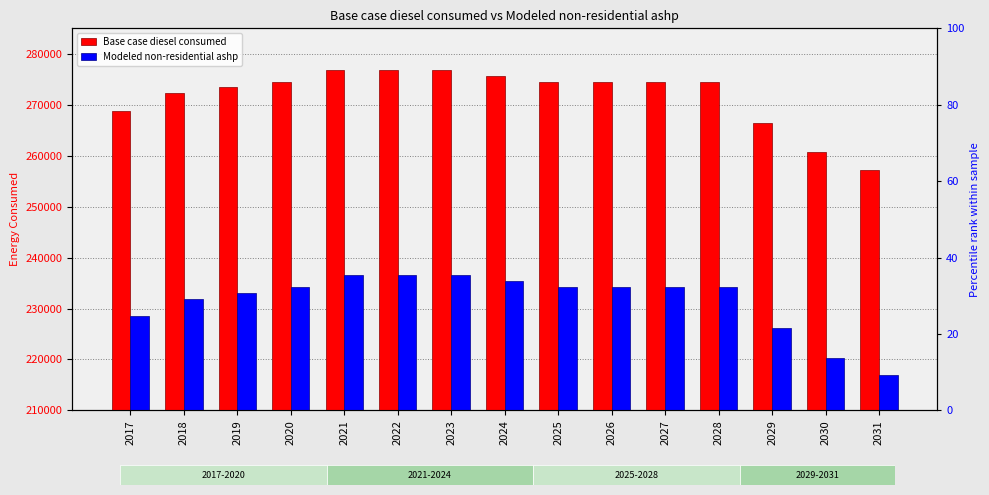

How many groups of bars are there?

15